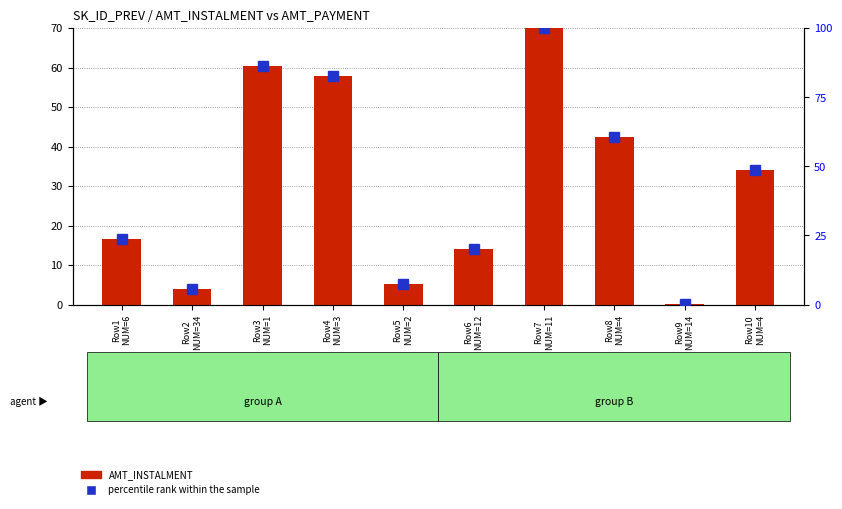

Where is percentile rank within the sample nearest to the value 50?

Row10
NUM=4